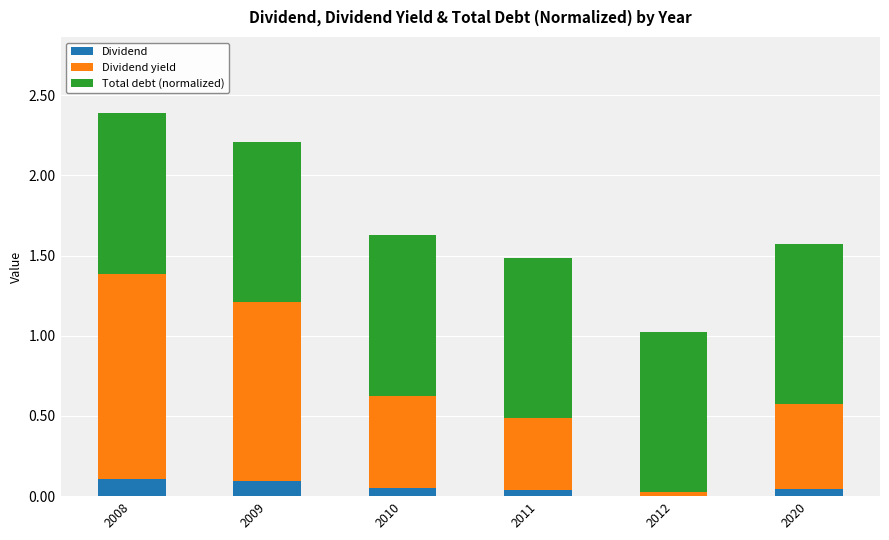

What is the sum of all Dividend values?

0.3